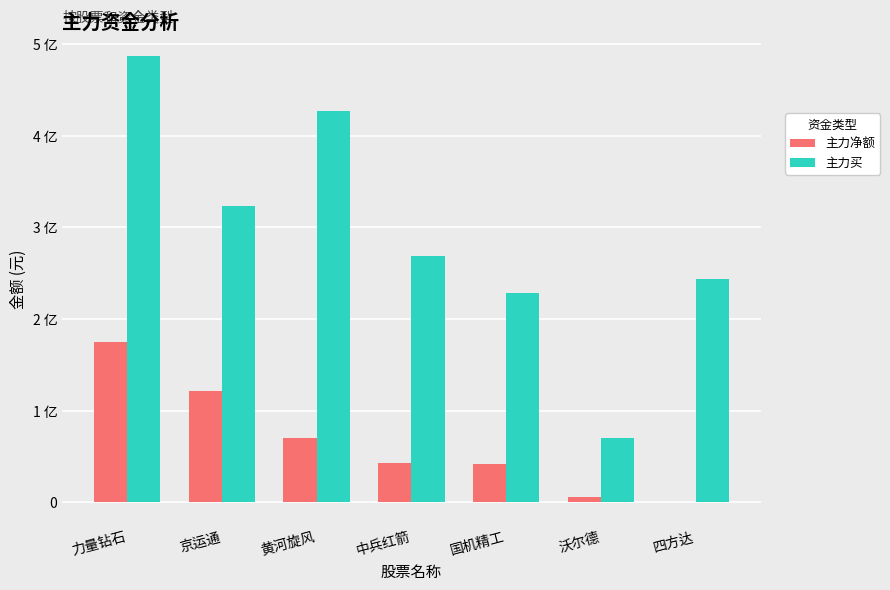

What are all the series names shown in the legend?

主力净额, 主力买